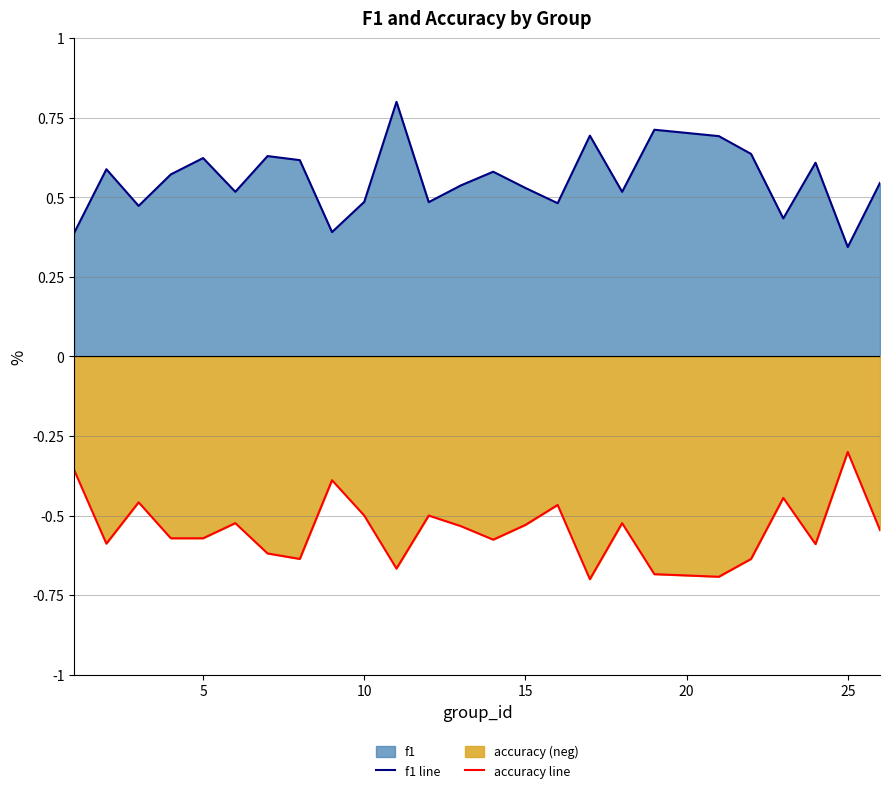

True or false: f1 line and accuracy line cross at least once.

False